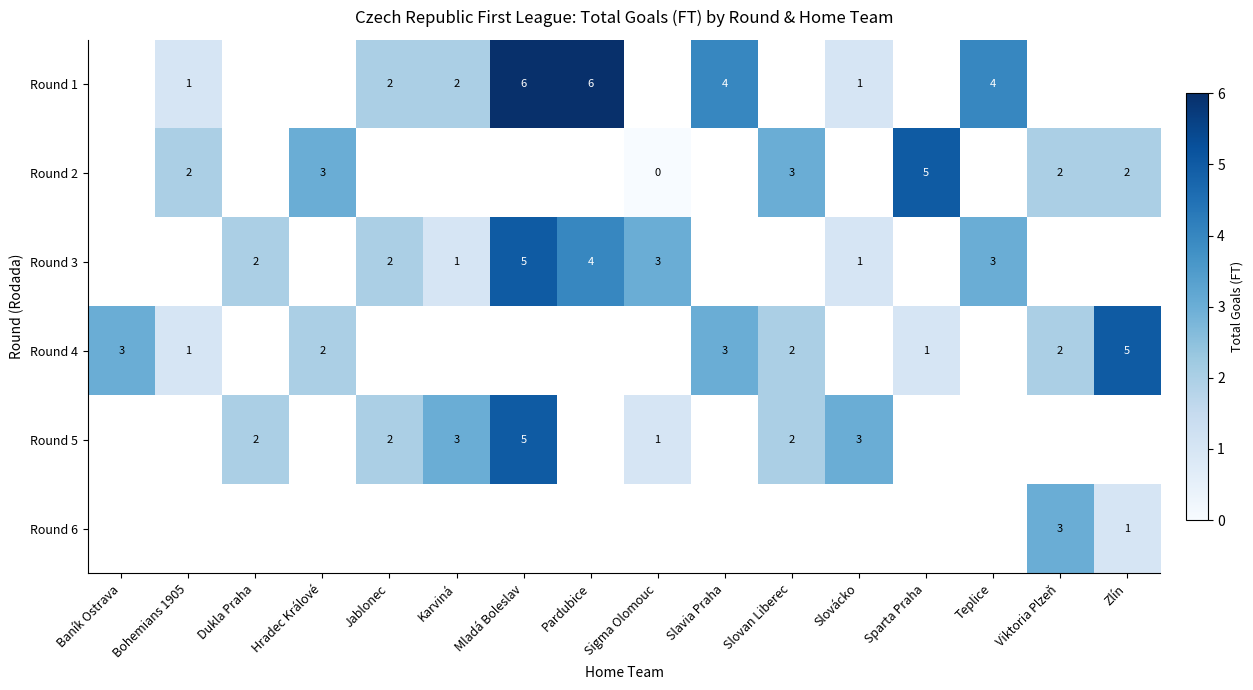

Count the number of data series in this chart.

6